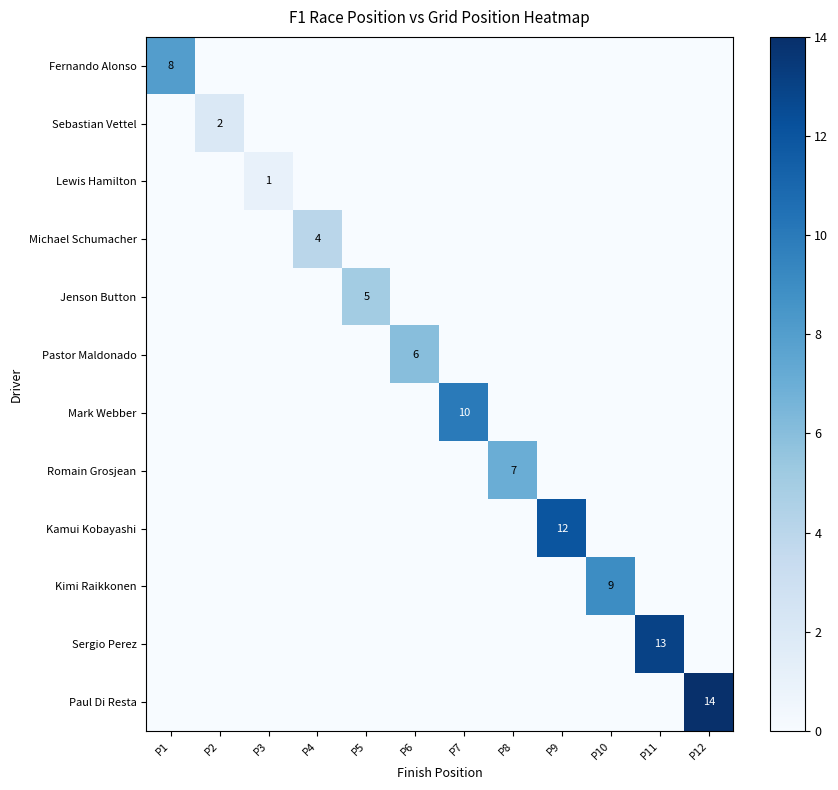

Where is Jenson Button nearest to the value 2?

P1